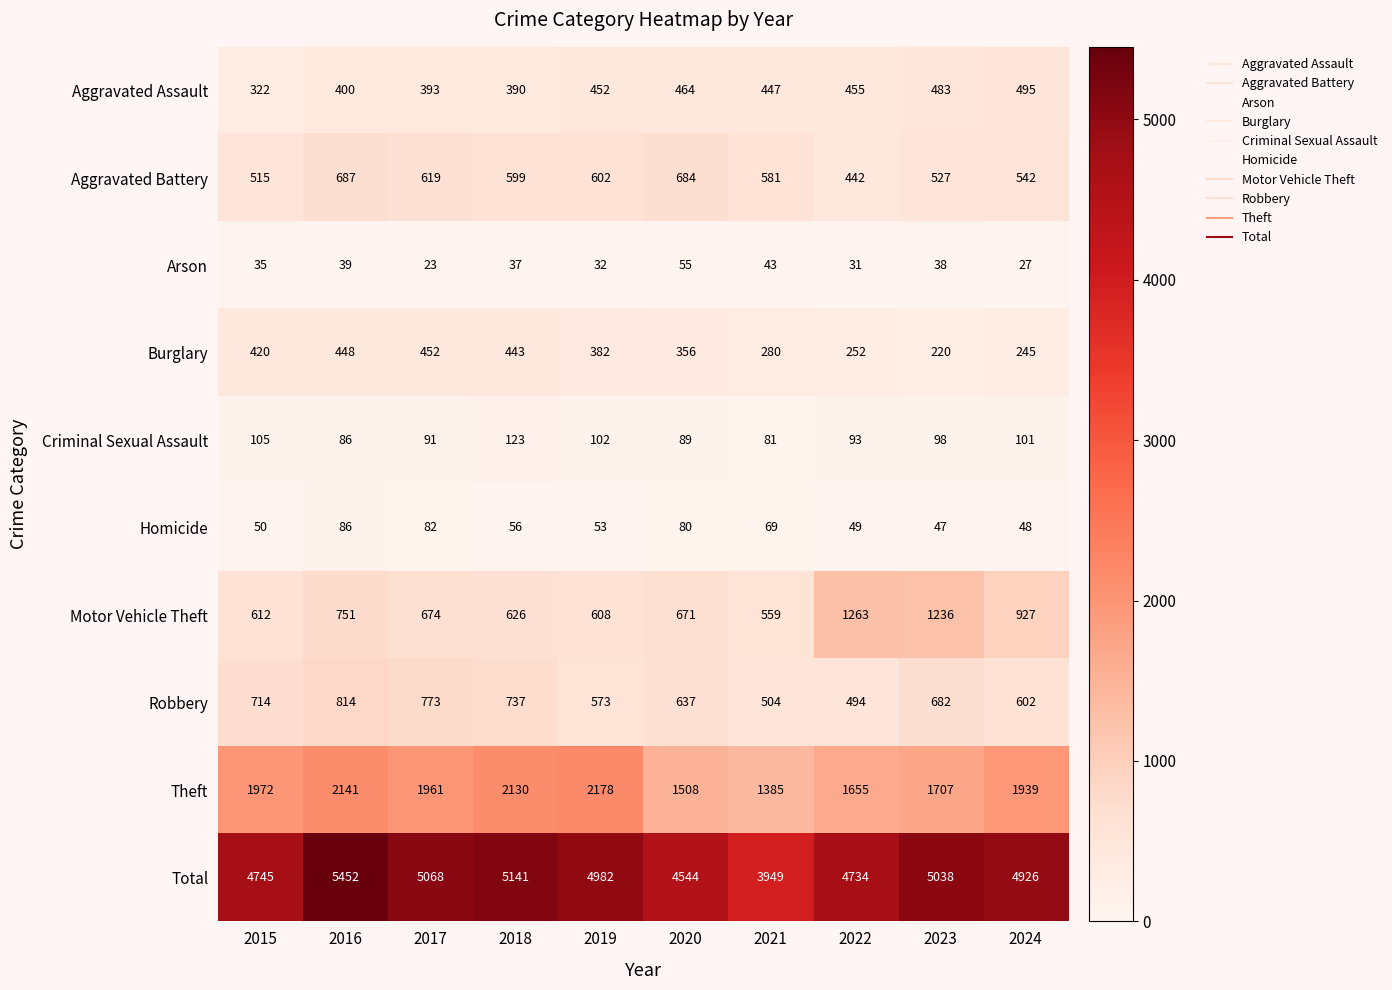

What is the spread (max minus min) of values at 2022?

4703